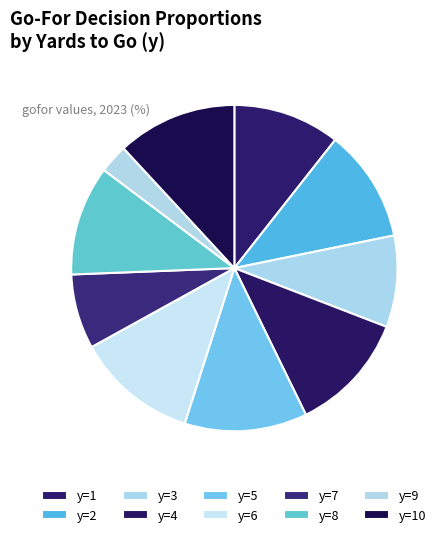

The y=2 slice represents 25% of the pie. True or false?

False